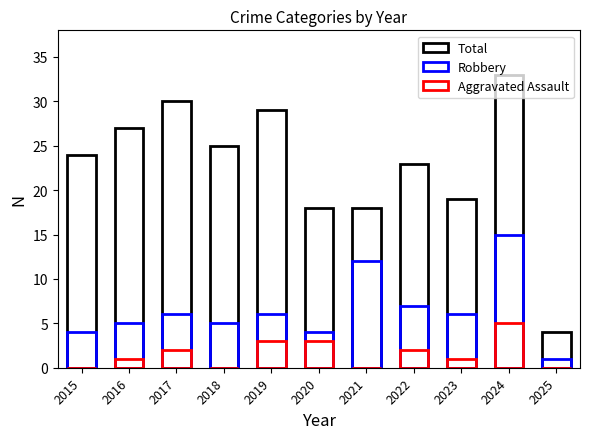

What is the greatest value displayed?

33